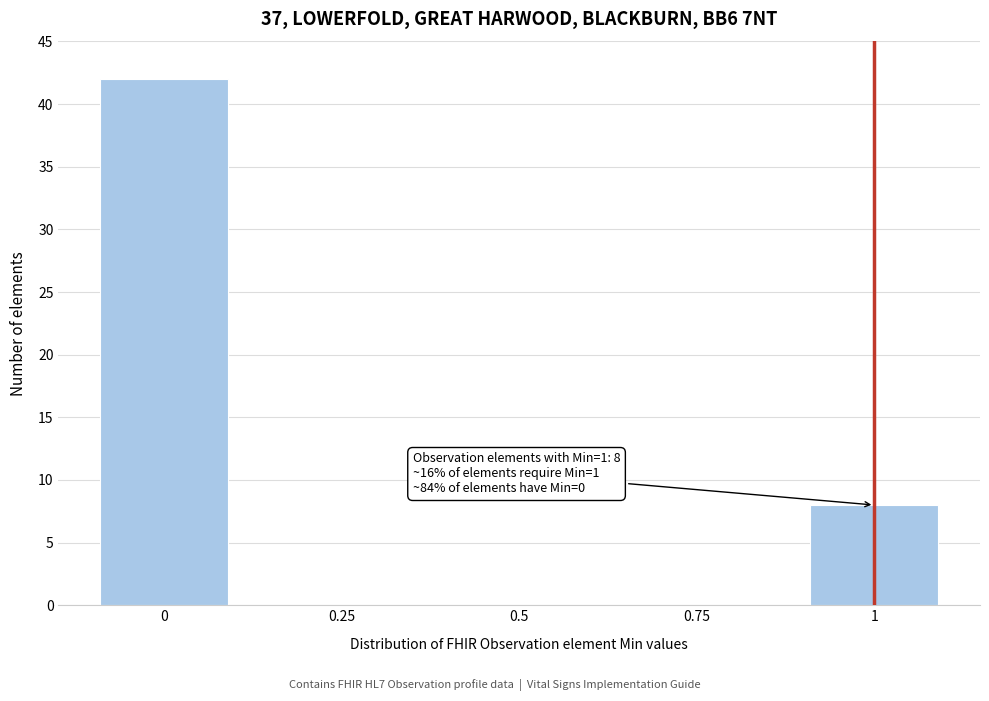

Reading right to left, what are all the values shown in this chart?

1=8	0.75=0	0.5=0	0.25=0	0=42